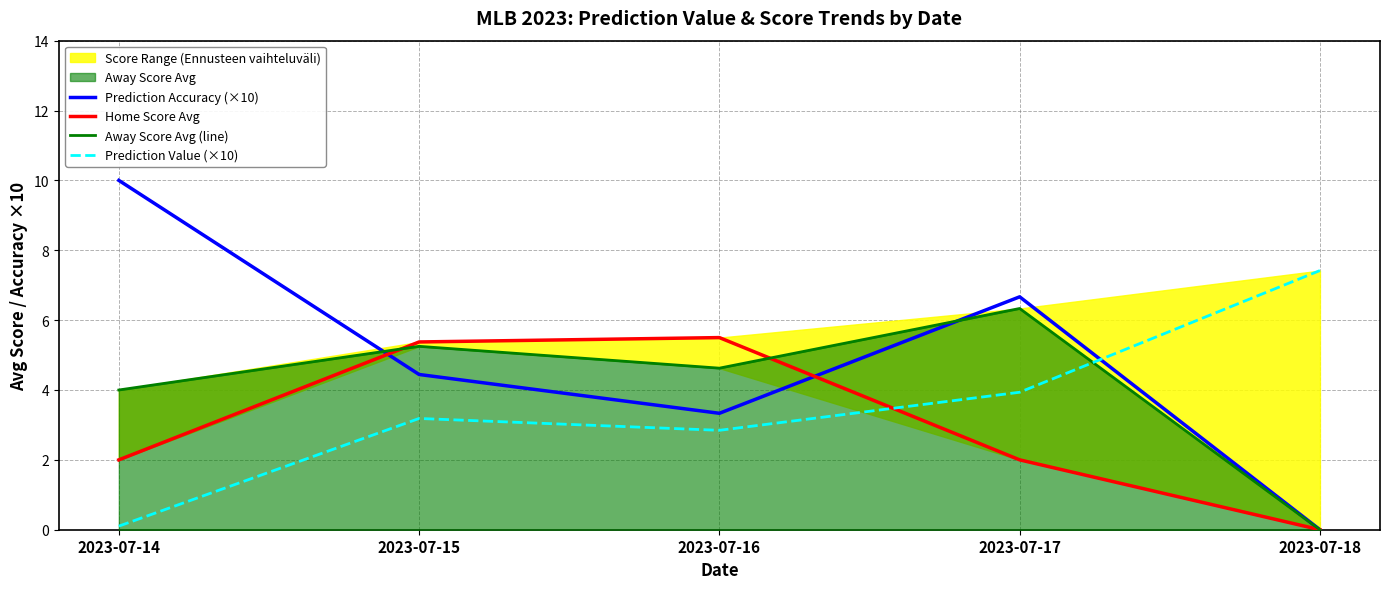

How many interior local peaks does the Prediction Value (×10) series have?

1